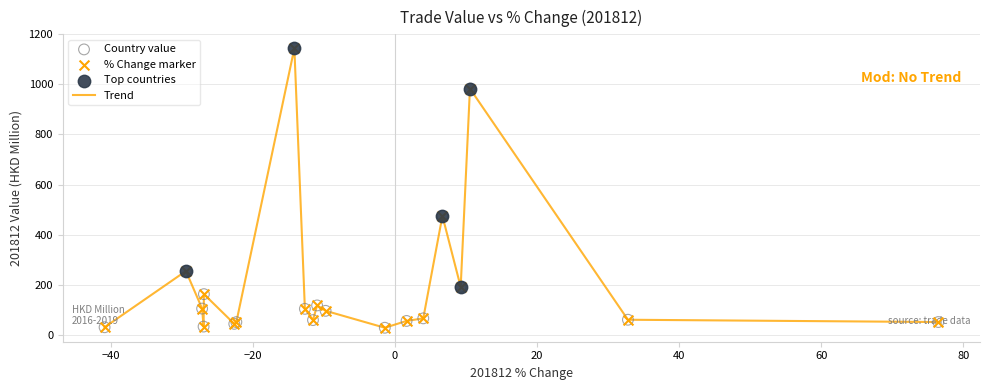

What is the difference between the maximum and minimum values?

1116.7